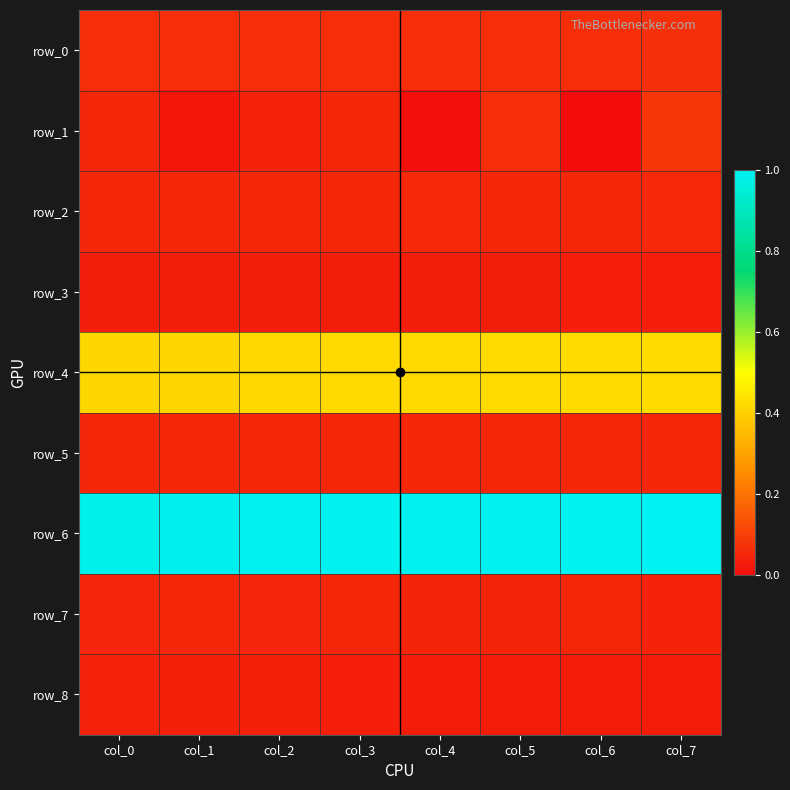

What value does the row_6 series have at col_4?

1.0